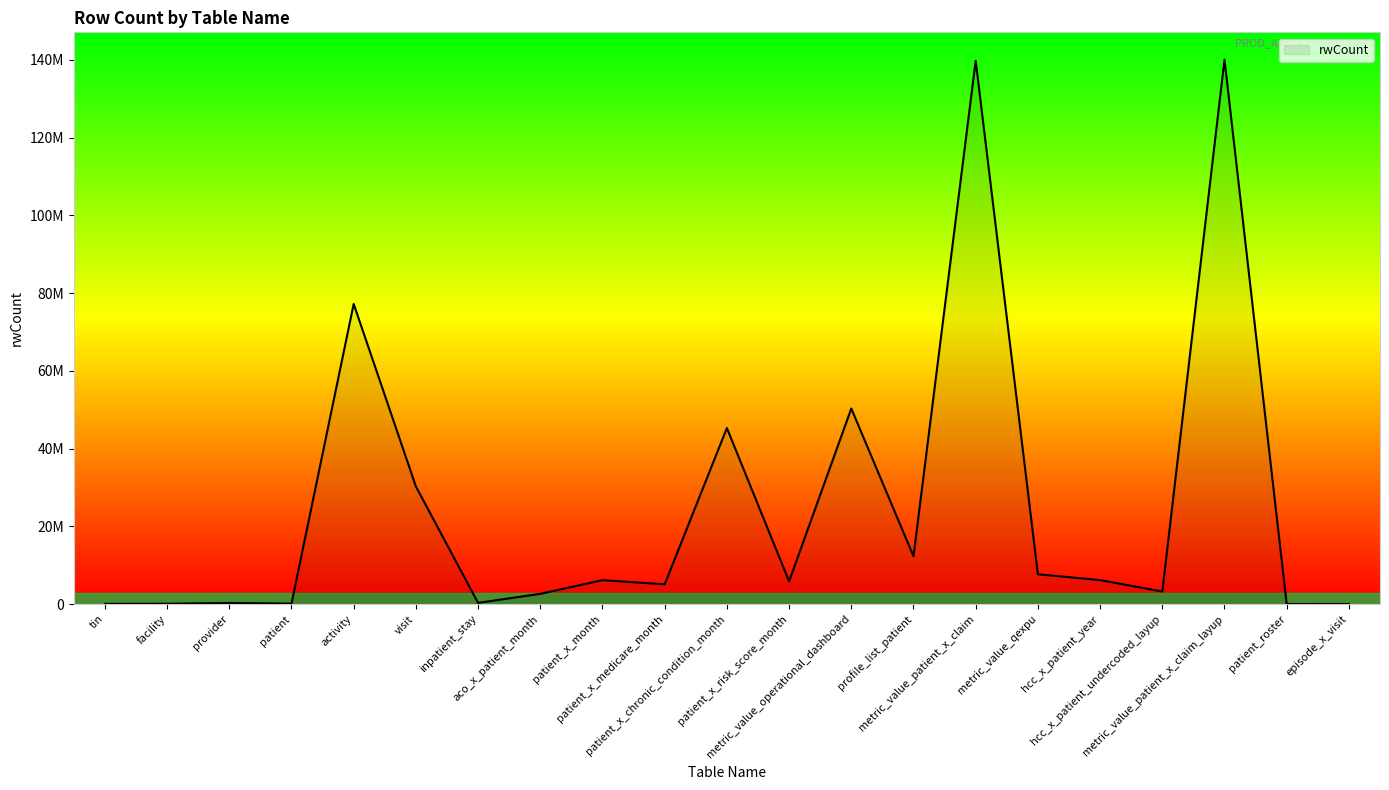

Which category has the lowest value across all series?

patient_roster